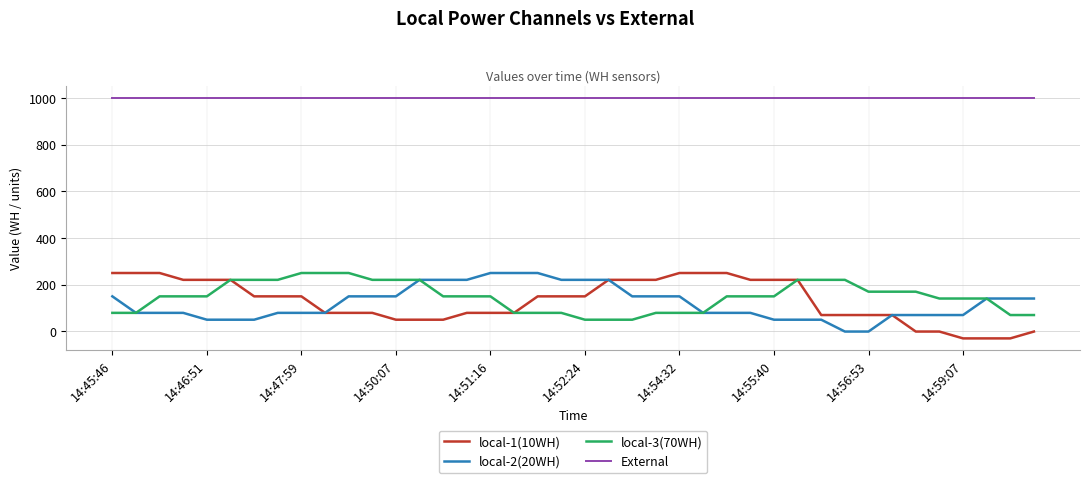

What is the minimum value shown in the chart?

-30.0